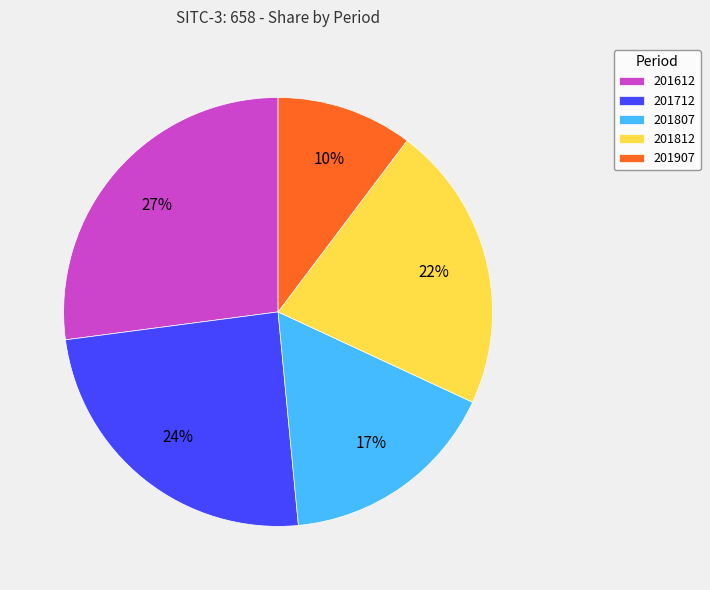

How many slices are in this pie chart?

5